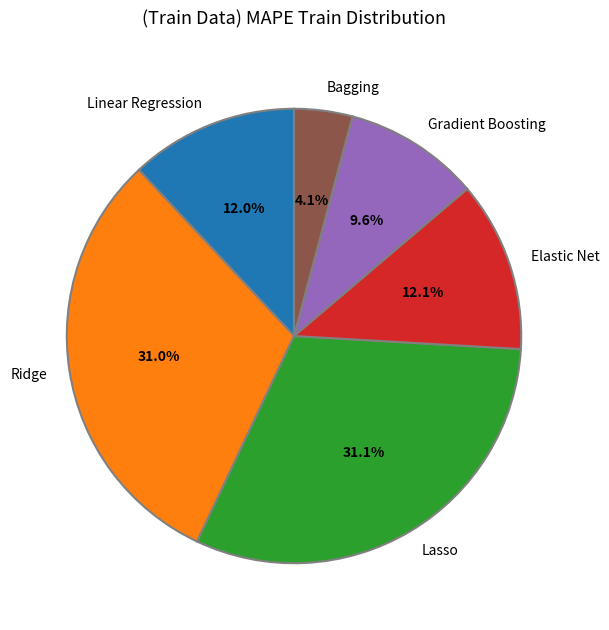

To the nearest percent, what is the average slice percentage?

17%